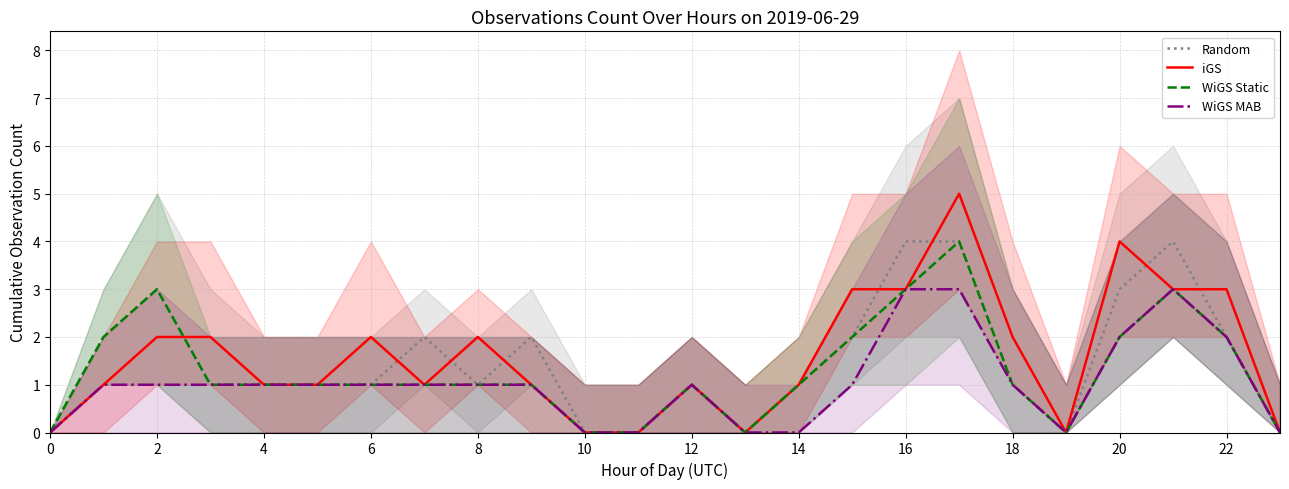

Rank the series by their average value, from lowest to highest.

WiGS MAB, WiGS Static, Random, iGS